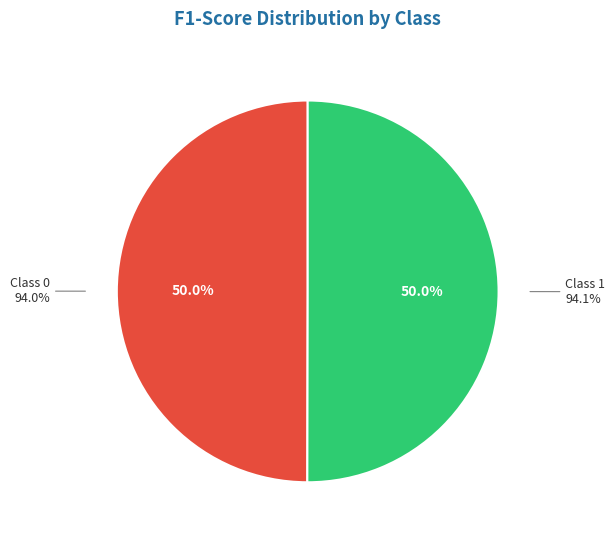

Is the sum of 1 and 0 greater than half?

Yes